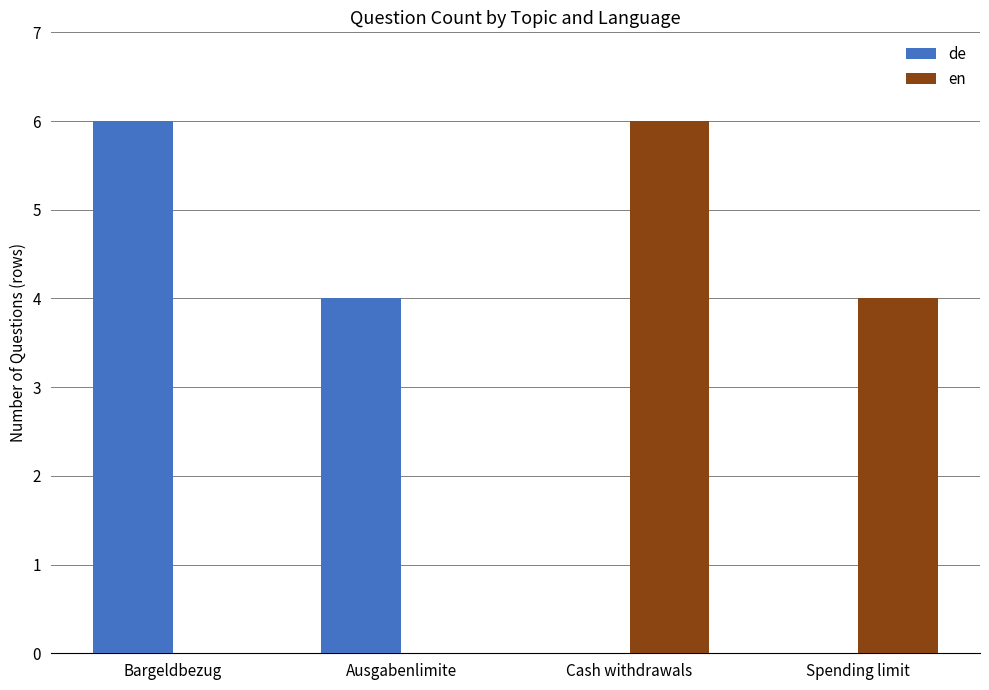

Reading left to right, extract all data points from this chart.

de: Bargeldbezug=6	Ausgabenlimite=4	Cash withdrawals=0	Spending limit=0
en: Bargeldbezug=0	Ausgabenlimite=0	Cash withdrawals=6	Spending limit=4